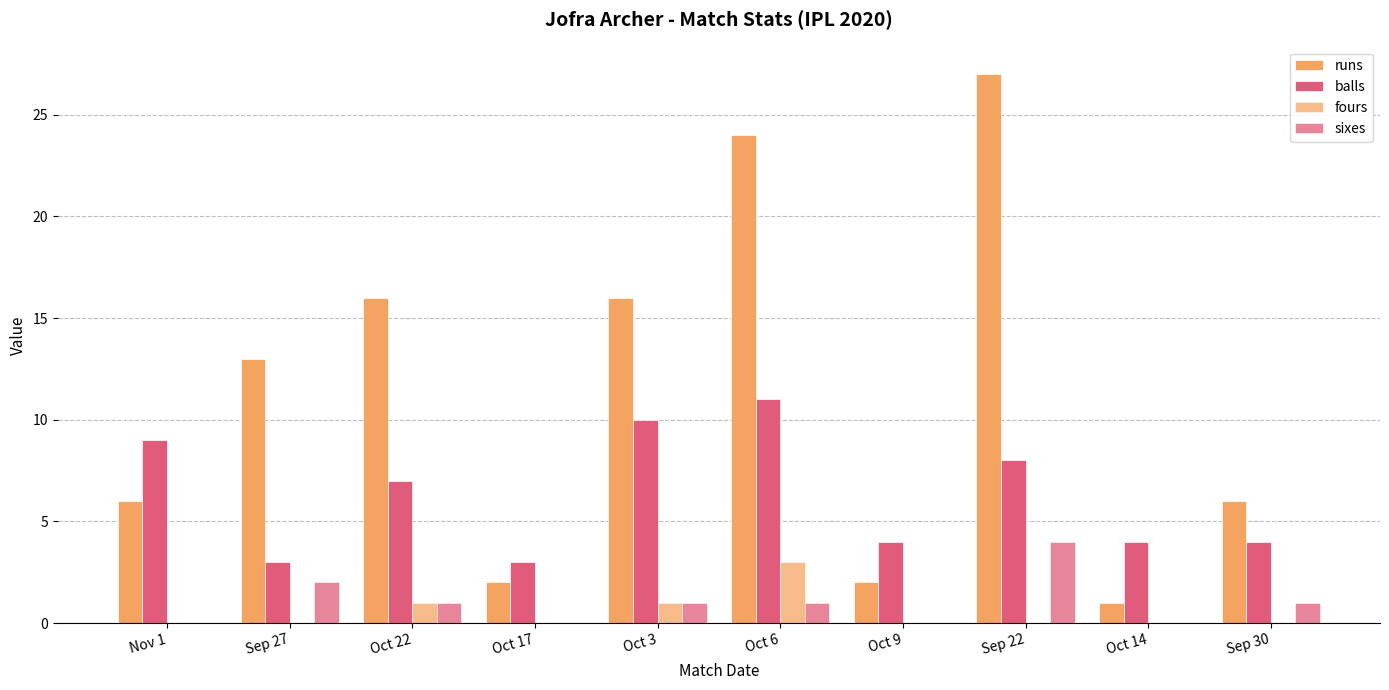

Are the bars grouped side by side (vs. stacked)?

Yes